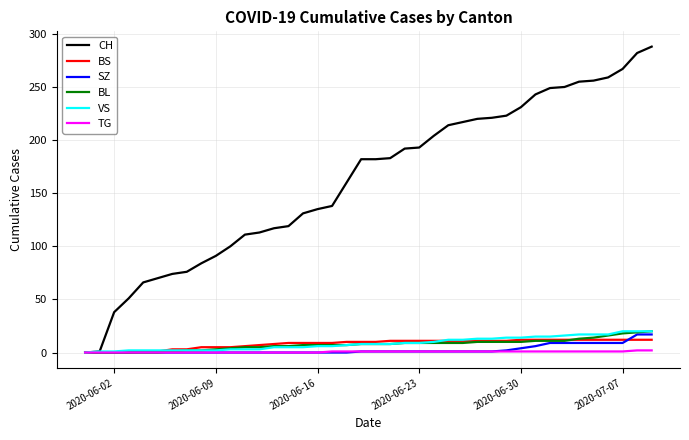

Which series has the widest spread of values?

CH